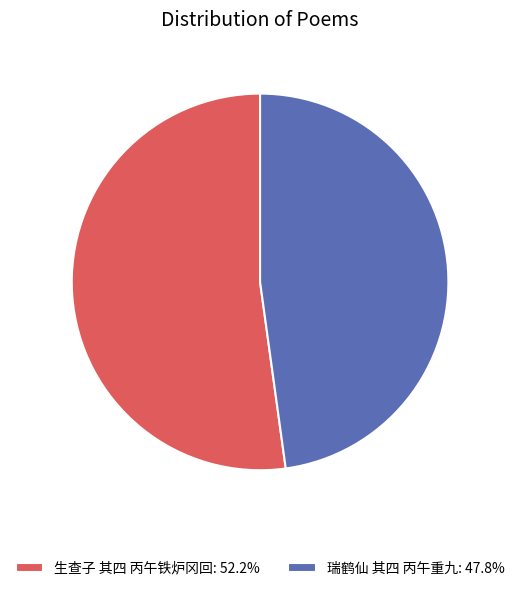

Does 生查子 其四 丙午铁炉冈回 represent more than half of the total?

Yes